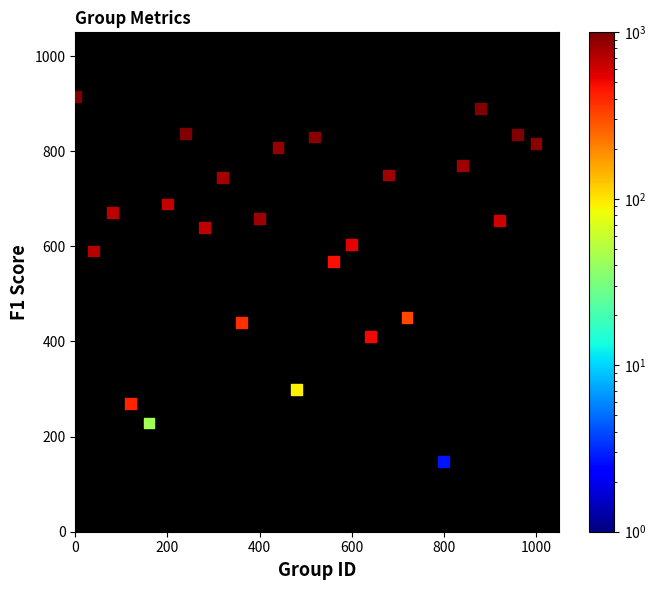

What is the range of X values (max minus min)?

1000.0